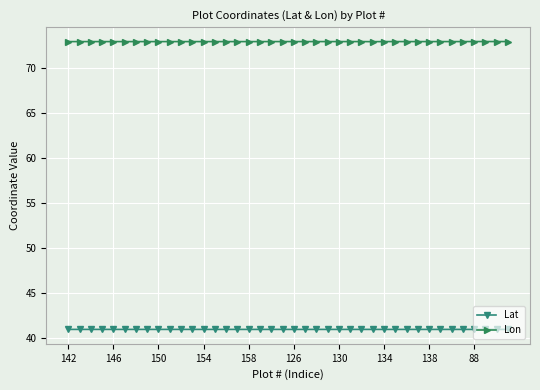

True or false: Lat and Lon cross at least once.

False